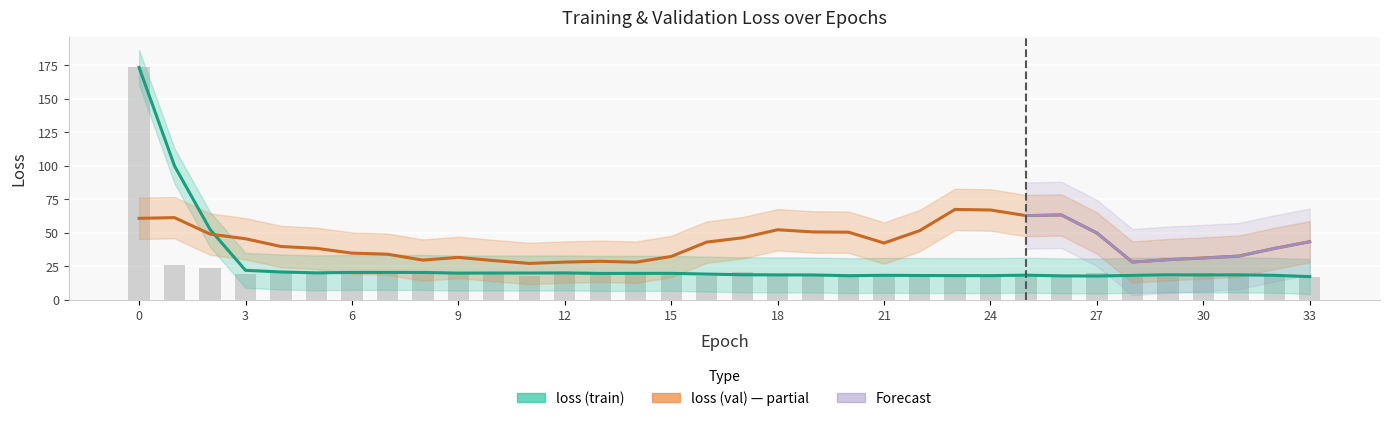

At which label is loss (val) closest to 47?

17